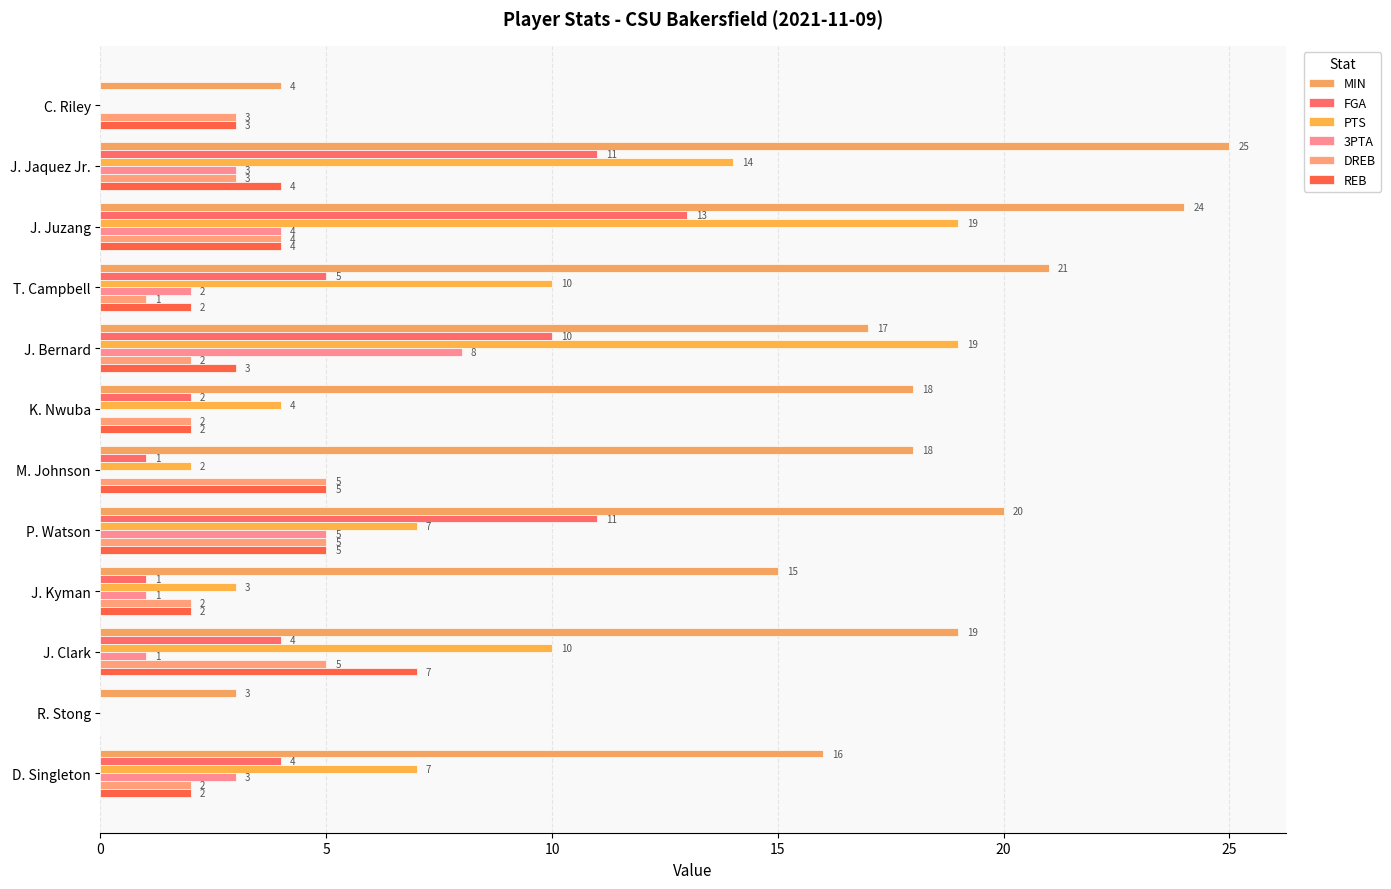

How many data points does each series have?

12